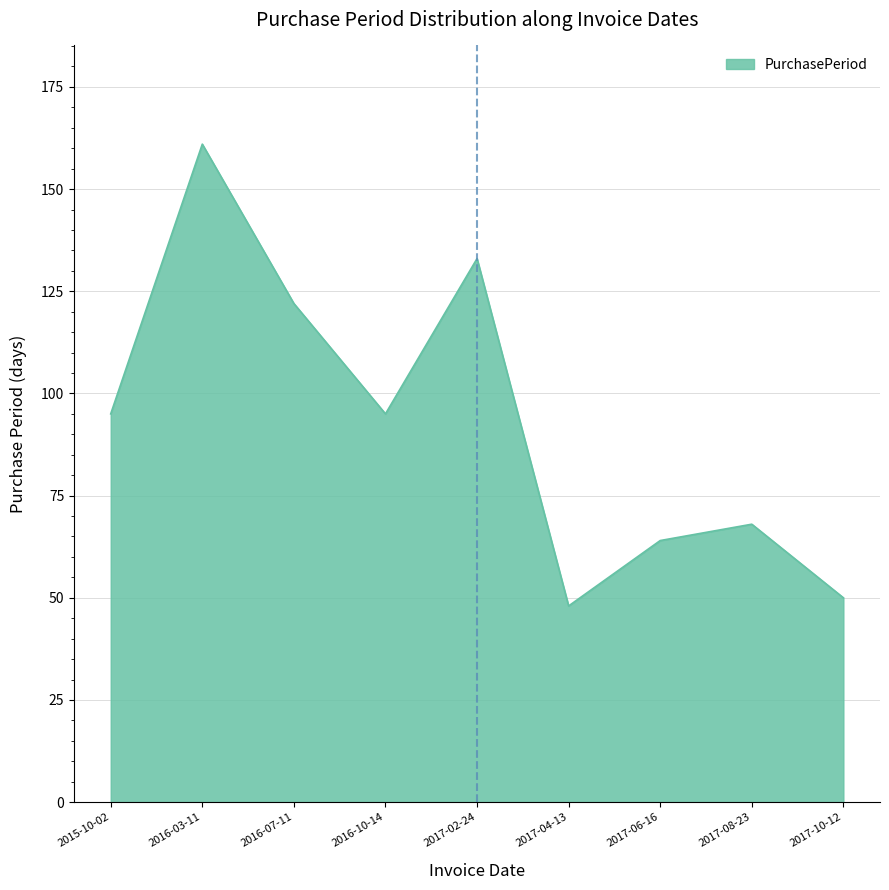

The value at 2017-10-12 is 26. True or false?

False